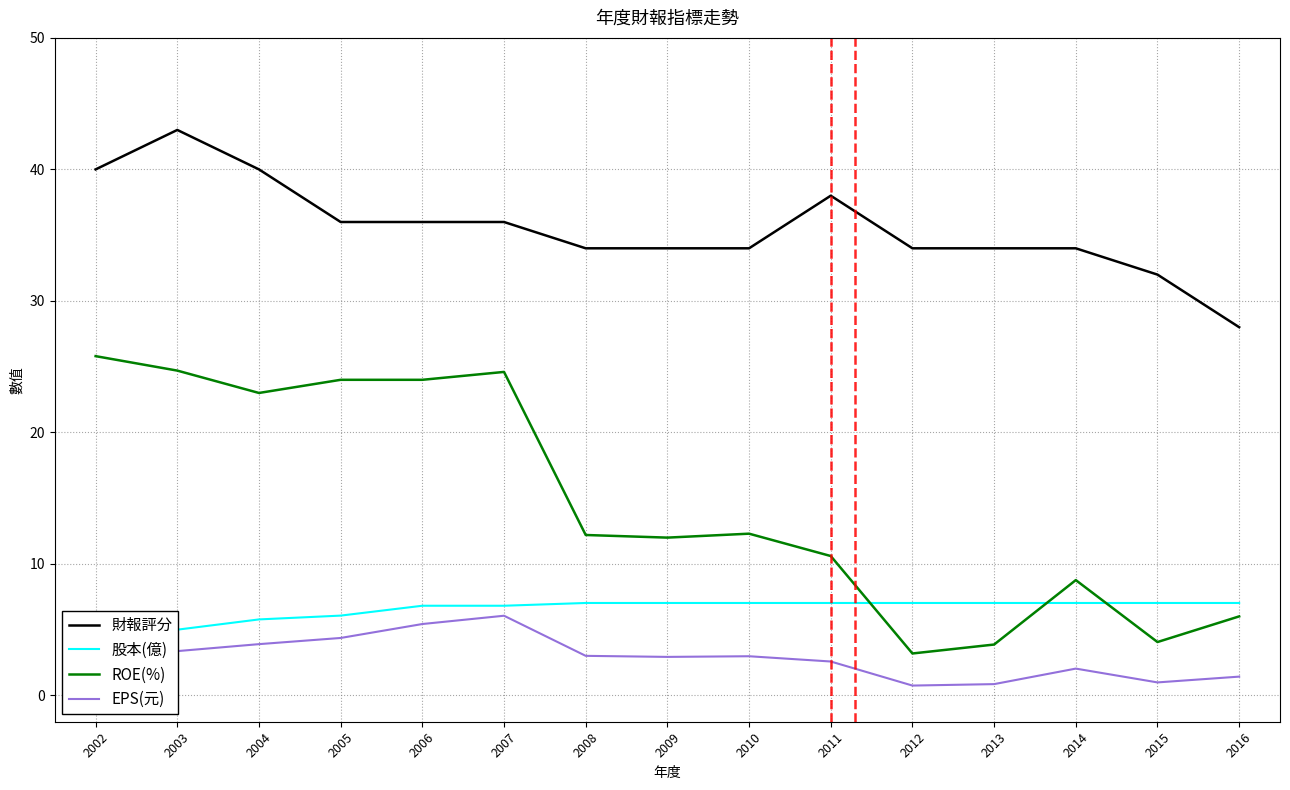

List the series in order of their peak value, lowest first.

EPS(元), 股本(億), ROE(%), 財報評分